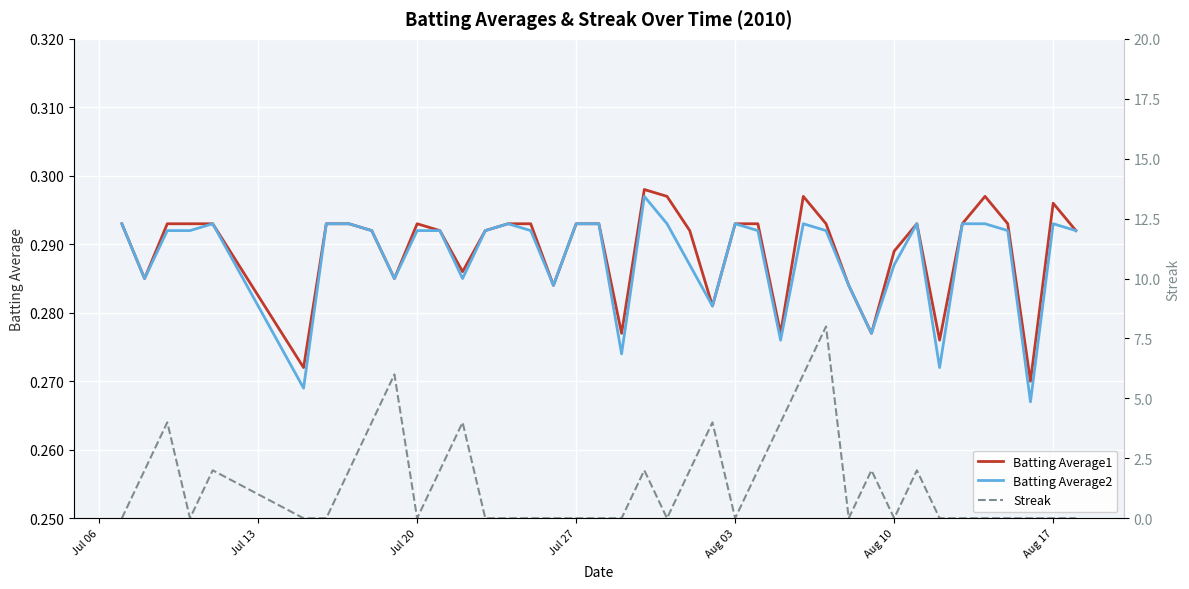

What is the maximum value for Streak?

8.0